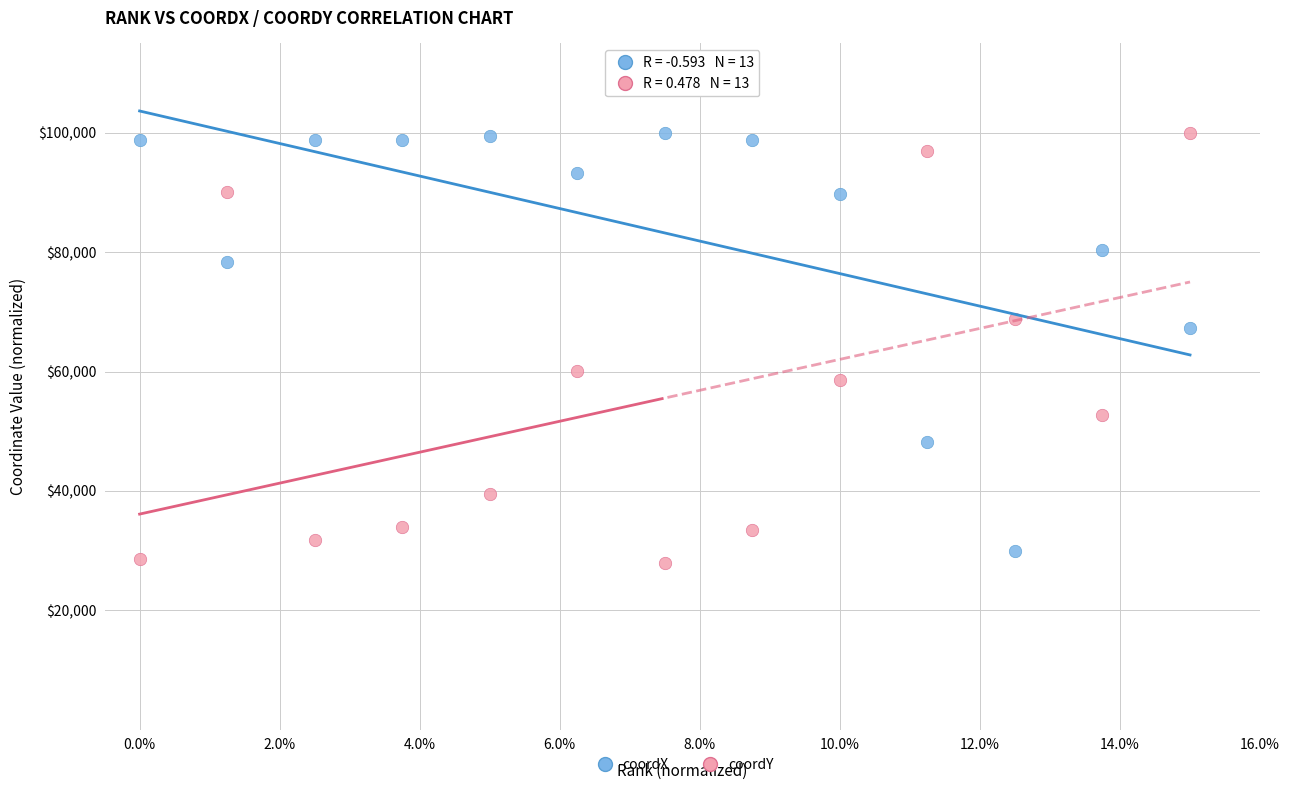

Across all data points, what is the range of Y values (max minus min)?

72000.0